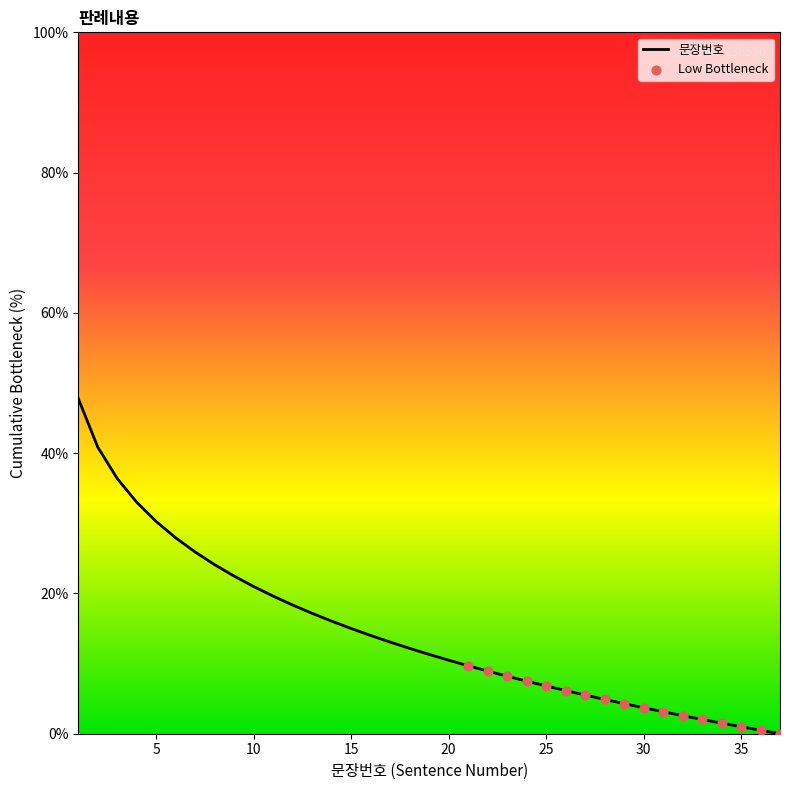

What is the maximum value shown in the chart?

47.8